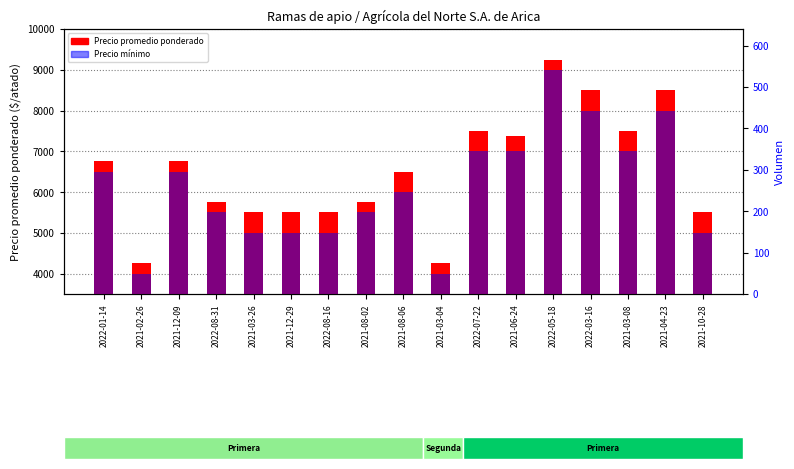

Rank the series at 2021-10-28 from highest to lowest value.

Precio promedio ponderado, Precio mínimo